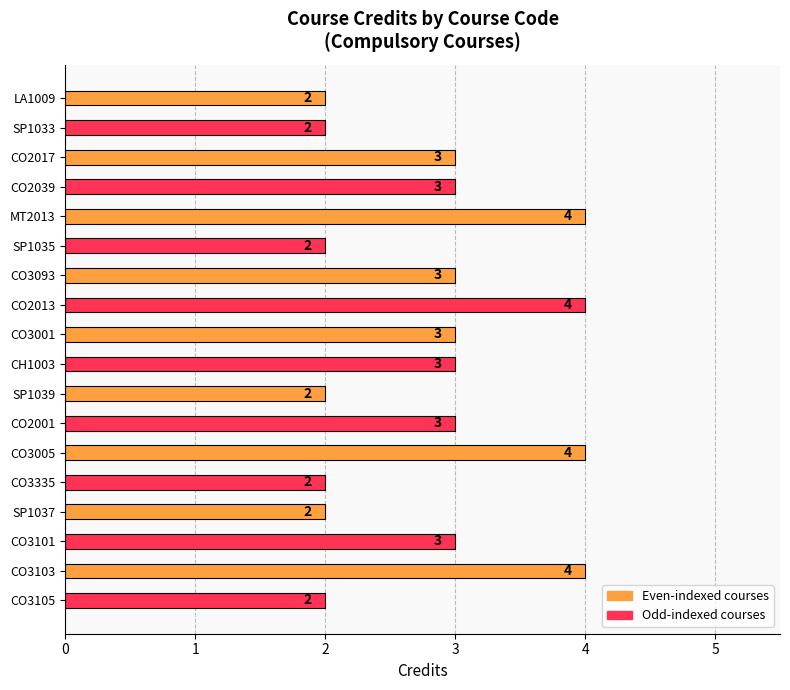

Which has a higher value, LA1009 or CO3101?

CO3101